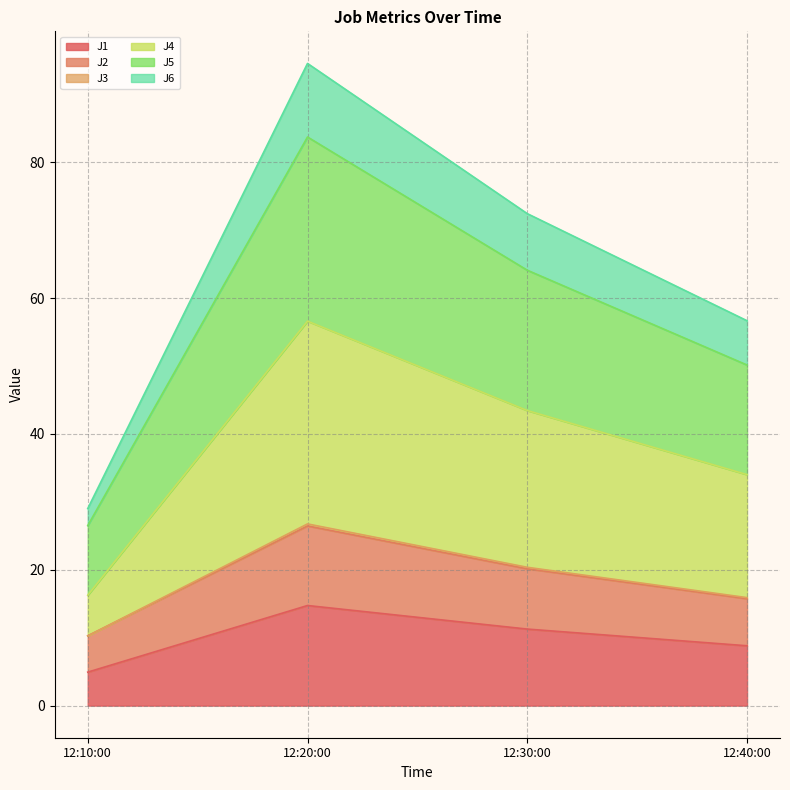

What is the total value across all series at 12:10:00?

29.0